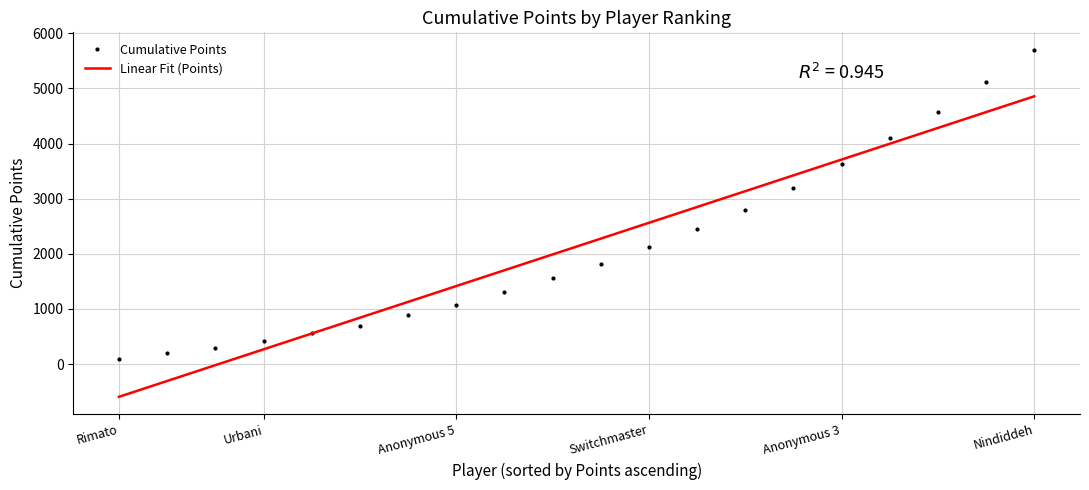

Which series has the widest spread of values?

Cumulative Points